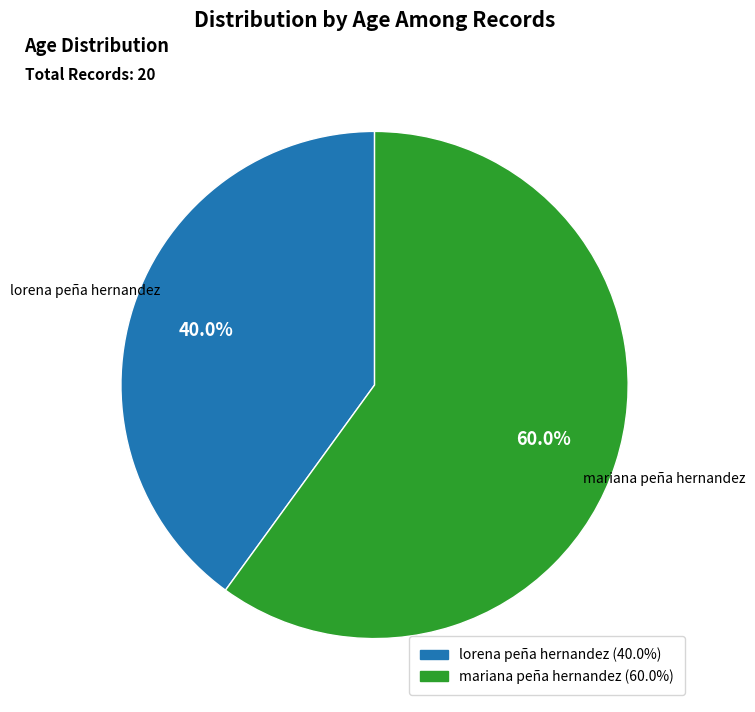

True or false: lorena peña hernandez accounts for 40% of the total.

True